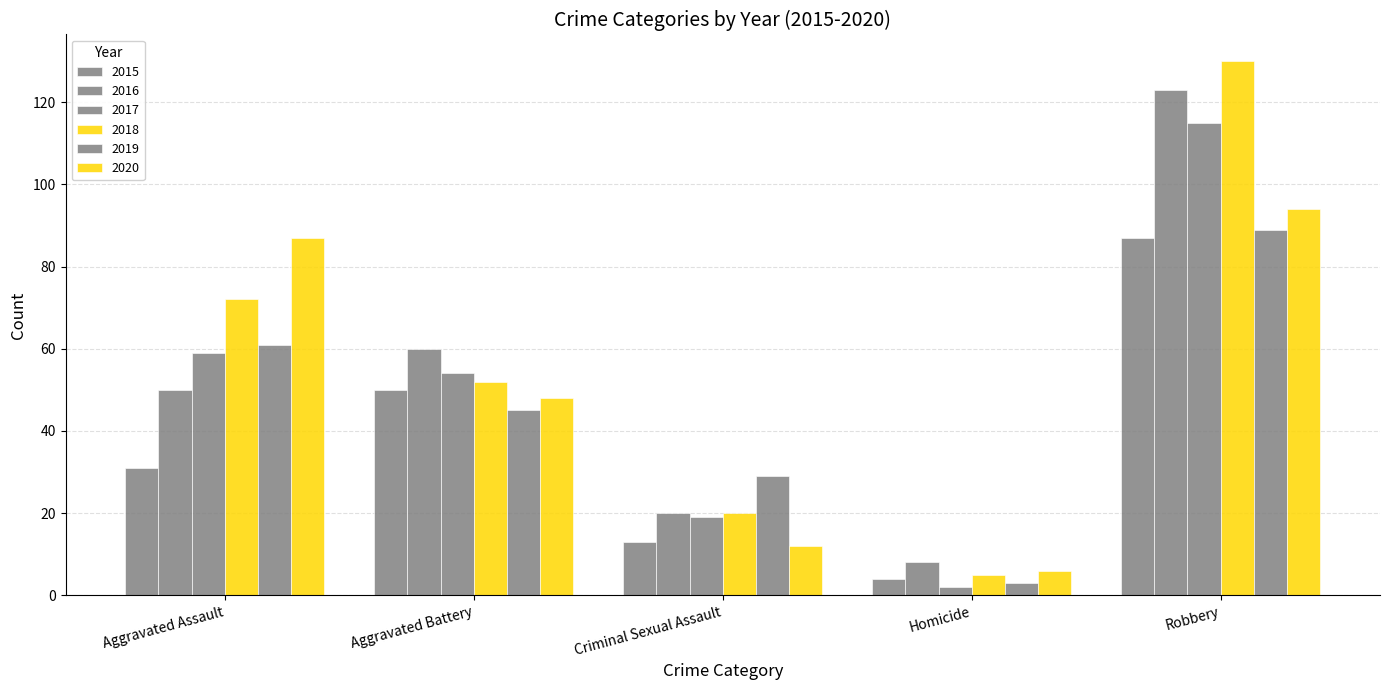

How many groups of bars are there?

5